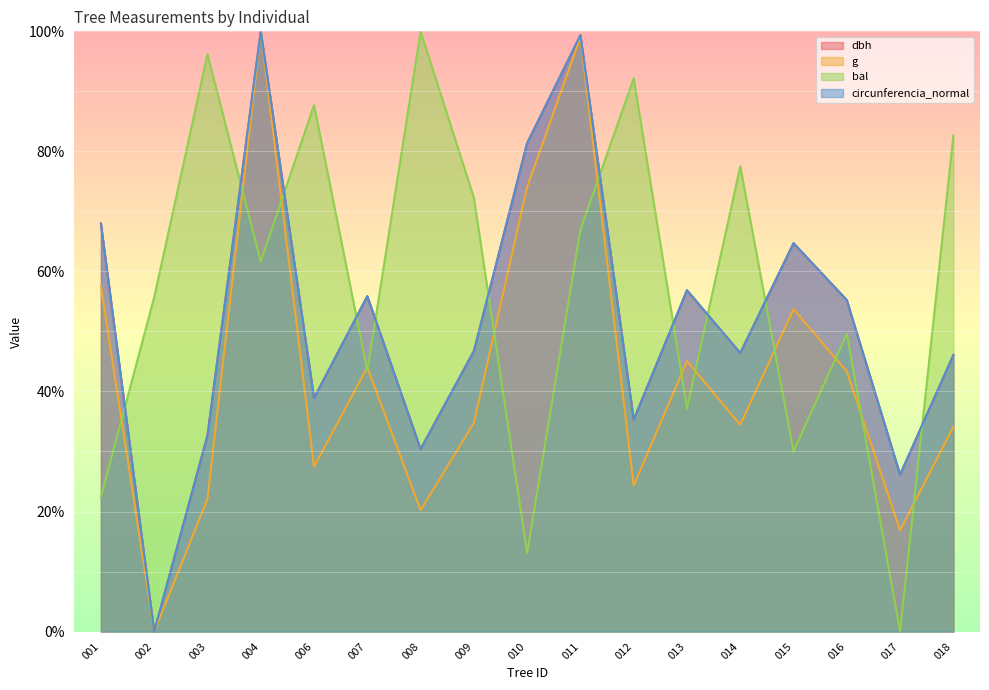

Count the number of categories in the chart.

17